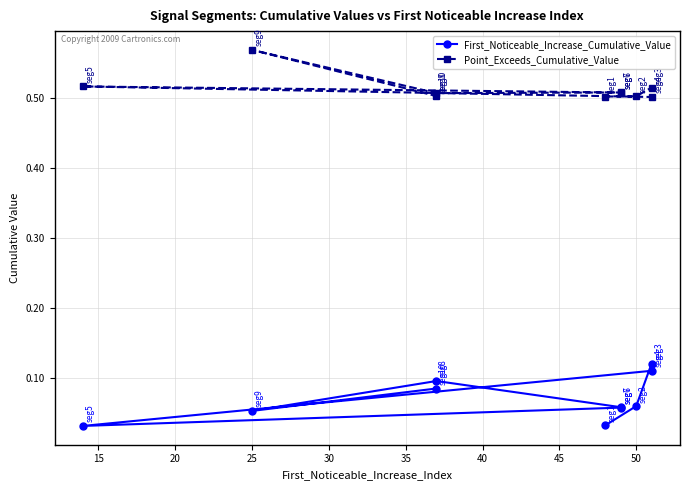

What is the average value of the Point_Exceeds_Cumulative_Value series?

0.5